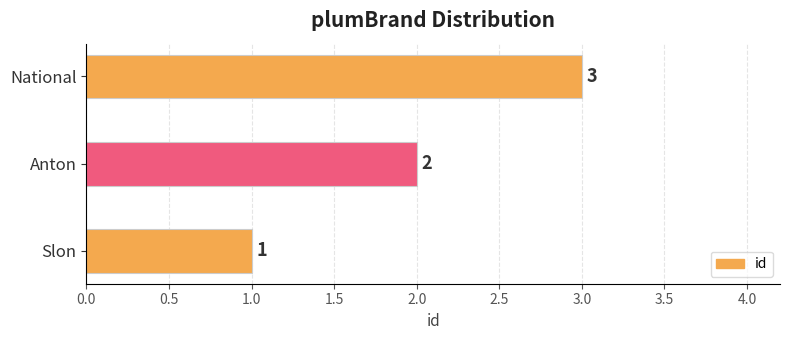

What is the sum of the values at Anton and National?

5